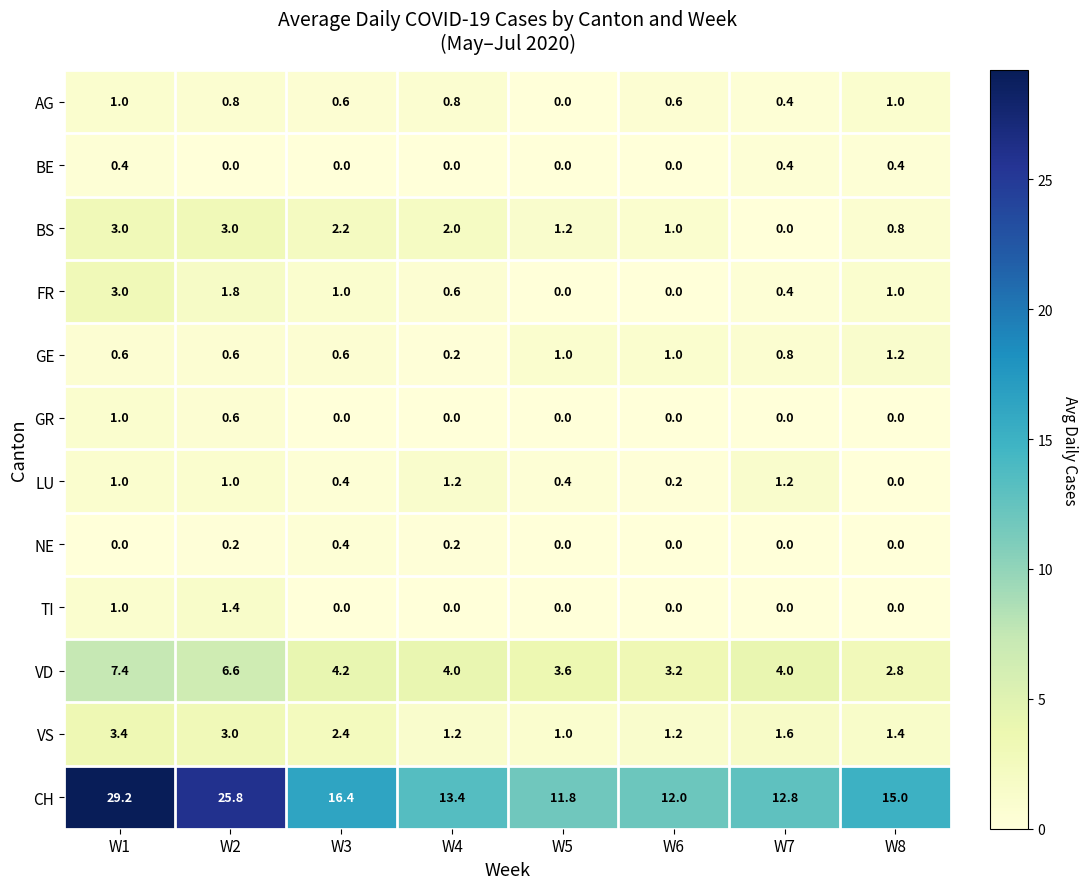

Which series has the widest spread of values?

CH